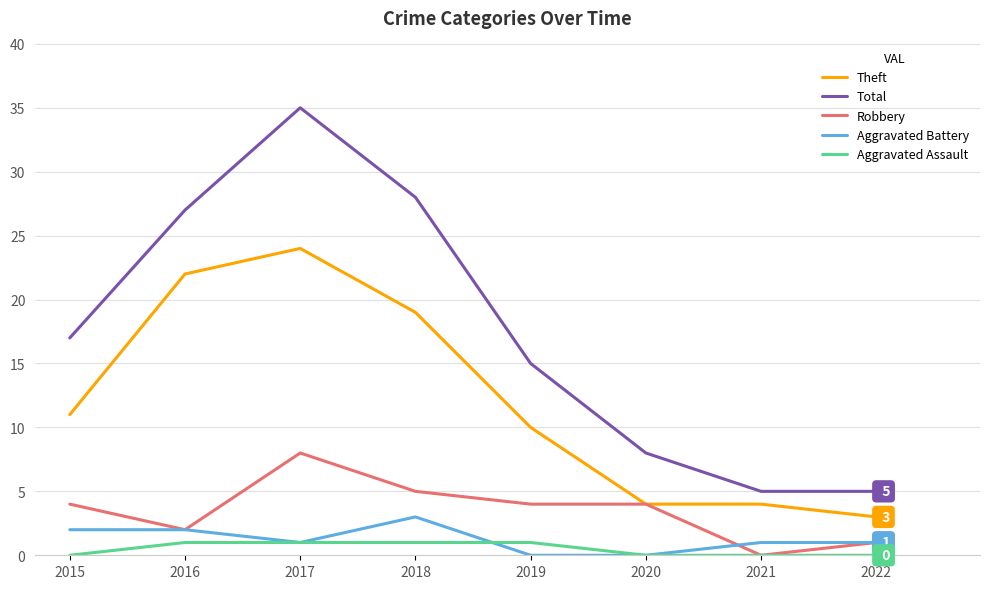

Which label corresponds to the largest value in the chart?

2017